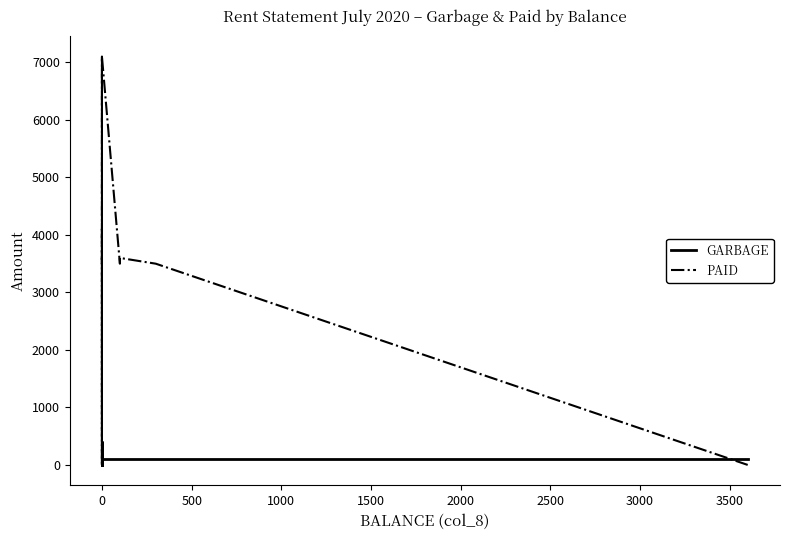

How many intersections are there between PAID and GARBAGE?

1